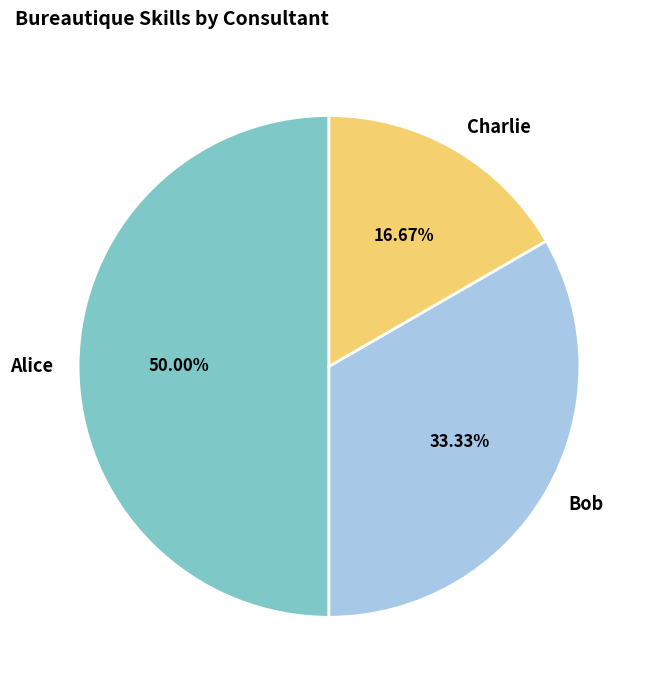

How much of the chart is everything except Charlie?

83.3%